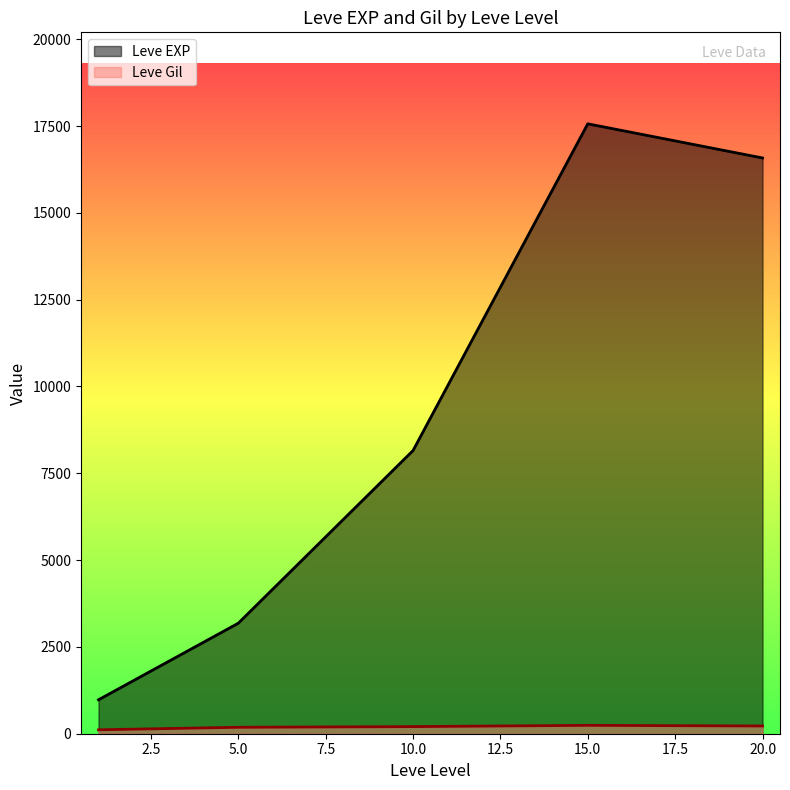

What is the difference between the maximum and minimum values in the Leve EXP series?

16585.8